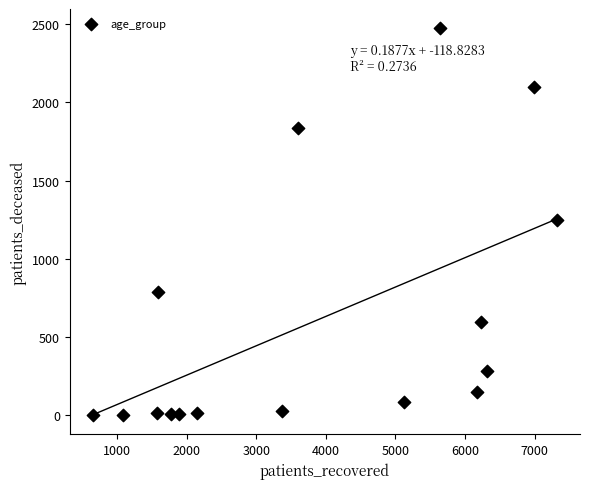

What is the range of Y values (max minus min)?

2471